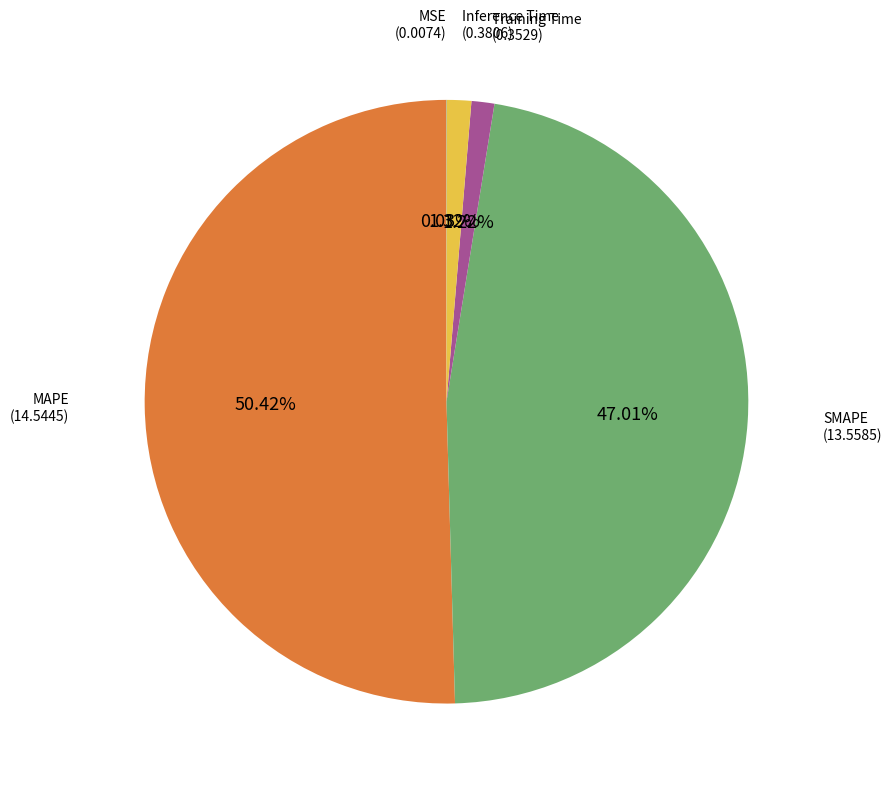

Is there a majority slice in this chart?

Yes